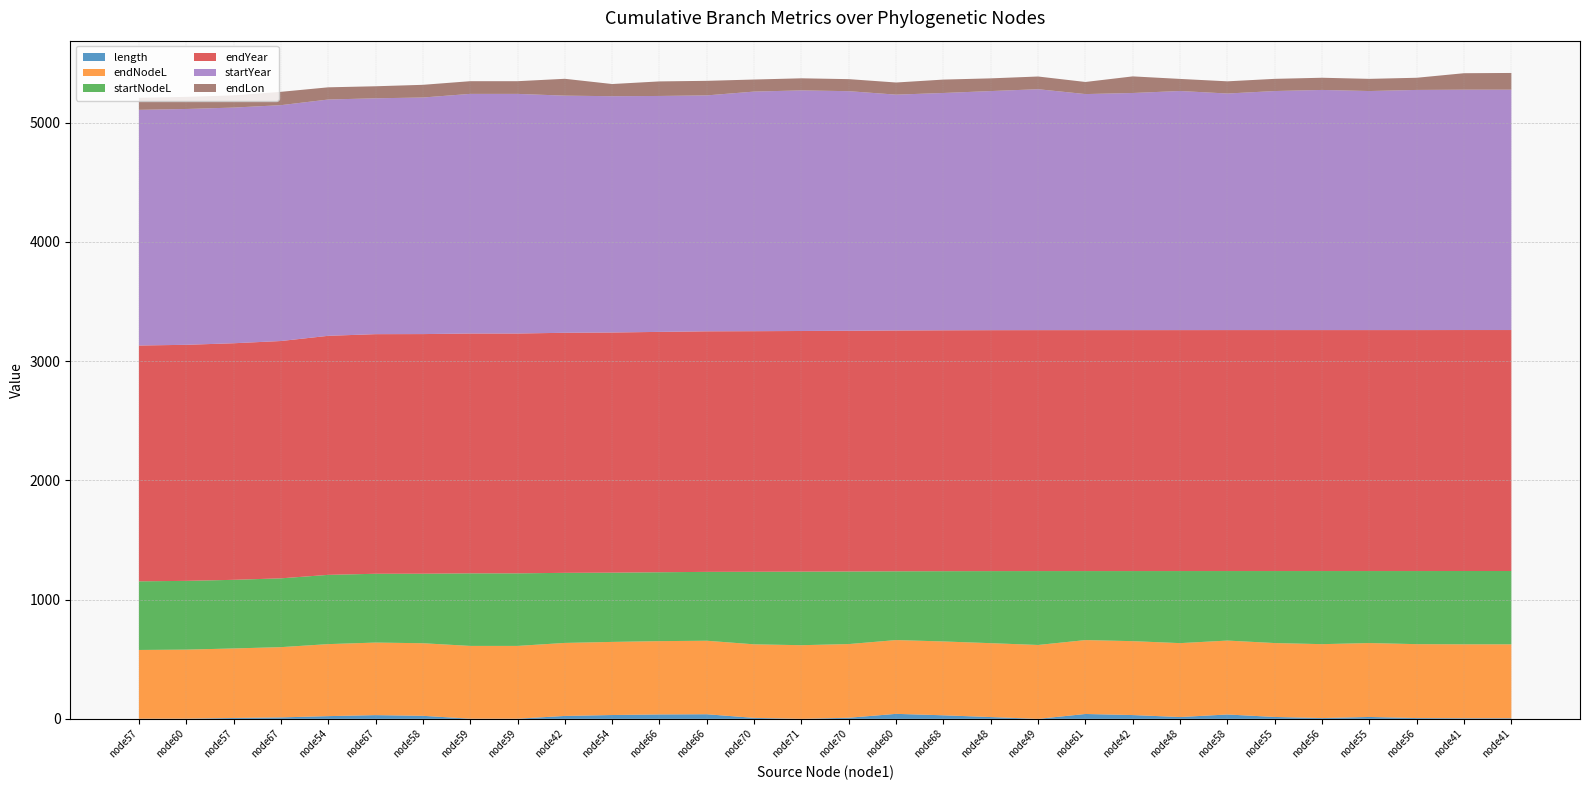

Reading left to right, list all the values displayed in this chart.

length: 1.2	2.0	7.5	12.3	23.1	31.4	25.6	1.6	1.6	24.6	32.3	37.2	38.8	8.3	0.6	9.4	42.1	30.0	15.2	0.1	41.0	32.0	15.4	36.8	16.0	6.7	16.0	6.8	5.2	5.2
endNodeL: 576.6	578.6	583.0	589.2	603.7	608.4	608.6	610.2	610.2	612.2	613.0	614.7	616.3	616.7	617.2	617.8	618.7	619.2	619.5	619.6	619.6	619.6	619.7	619.7	619.7	619.7	619.8	619.8	619.9	619.9
startNodeL: 575.4	576.6	575.4	576.9	580.7	576.9	583.0	608.6	608.6	587.6	580.7	577.5	577.5	608.4	616.7	608.4	576.6	589.2	604.3	619.5	578.6	587.6	604.3	583.0	603.7	613.0	603.7	613.0	614.6	614.6
endYear: 1977.4	1979.4	1983.7	1990.0	2004.5	2009.2	2009.3	2010.9	2010.9	2013.0	2013.8	2015.5	2017.1	2017.5	2018.0	2018.6	2019.5	2019.9	2020.3	2020.4	2020.4	2020.4	2020.5	2020.5	2020.5	2020.5	2020.5	2020.5	2020.7	2020.7
startYear: 1976.2	1977.4	1976.2	1977.7	1981.5	1977.7	1983.7	2009.3	2009.3	1988.4	1981.5	1978.3	1978.3	2009.2	2017.5	2009.2	1977.4	1990.0	2005.0	2020.3	1979.4	1988.4	2005.0	1983.7	2004.5	2013.8	2004.5	2013.8	2015.4	2015.4
endLon: 101.3	101.7	102.4	111.8	102.2	100.9	106.4	106.4	106.5	141.3	102.1	122.0	122.0	101.1	101.3	100.9	101.7	112.3	106.5	106.5	101.5	139.3	101.2	102.2	102.2	102.1	102.1	102.0	138.1	140.2